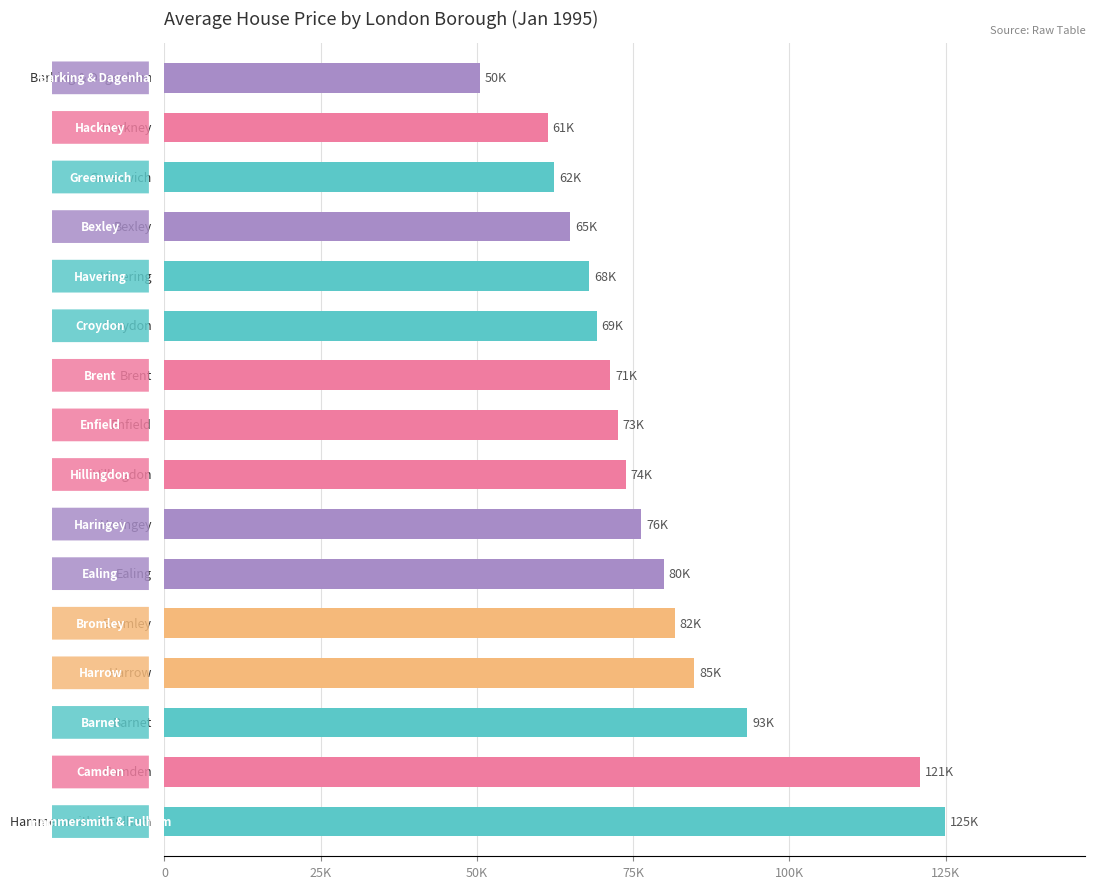

What is the difference between the maximum and minimum values?

74442.6